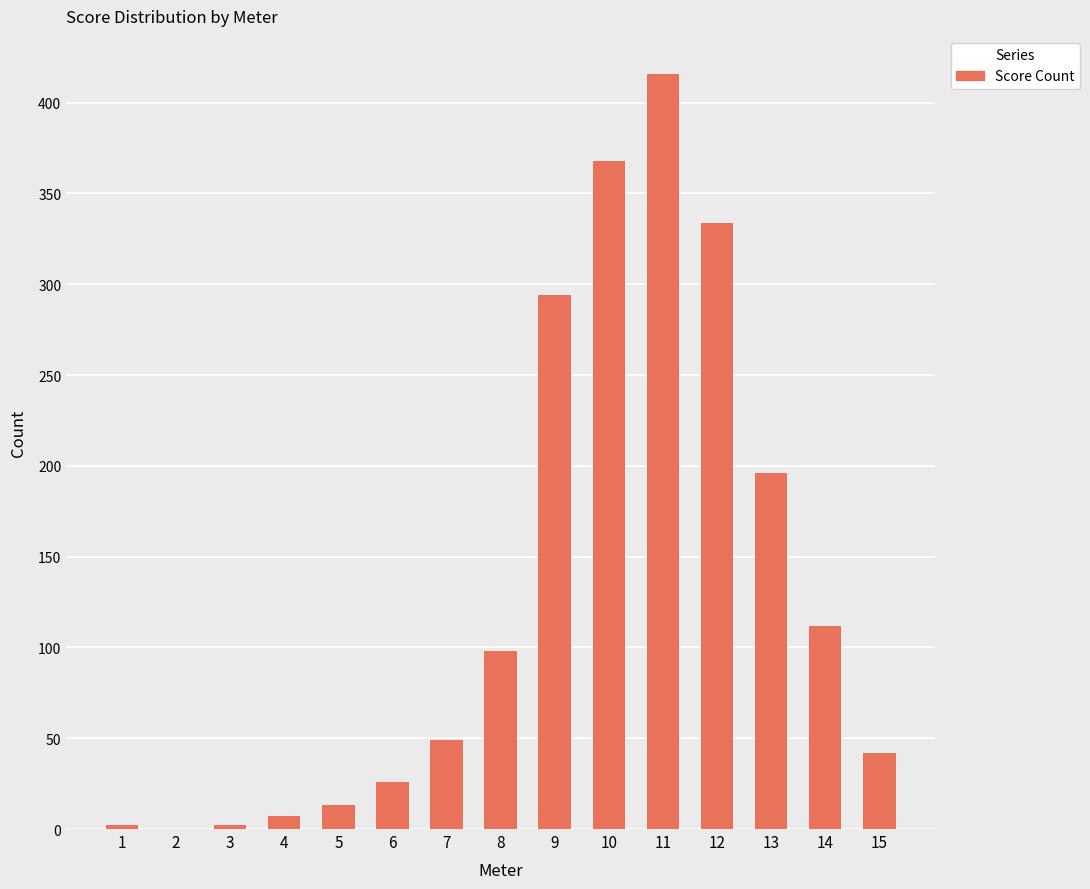

How many data points does each series have?

15